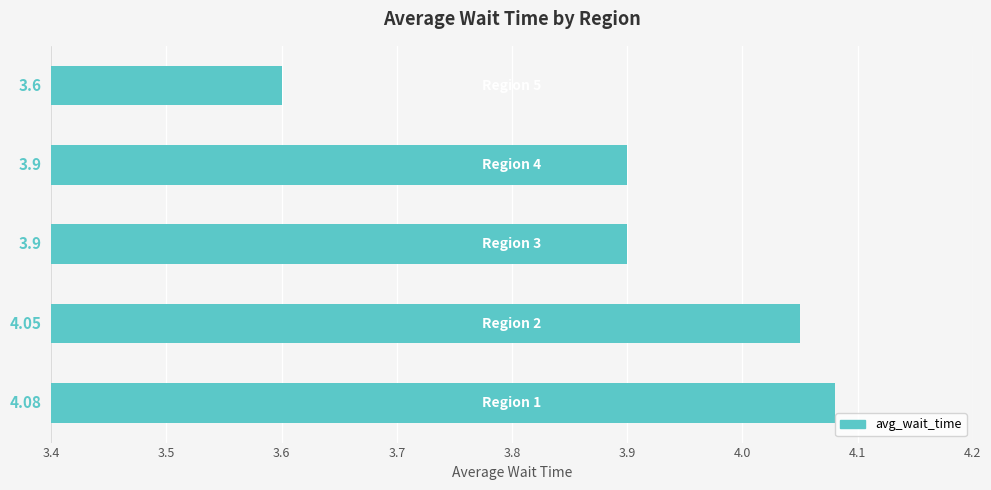

Does the chart contain stacked bars?

No